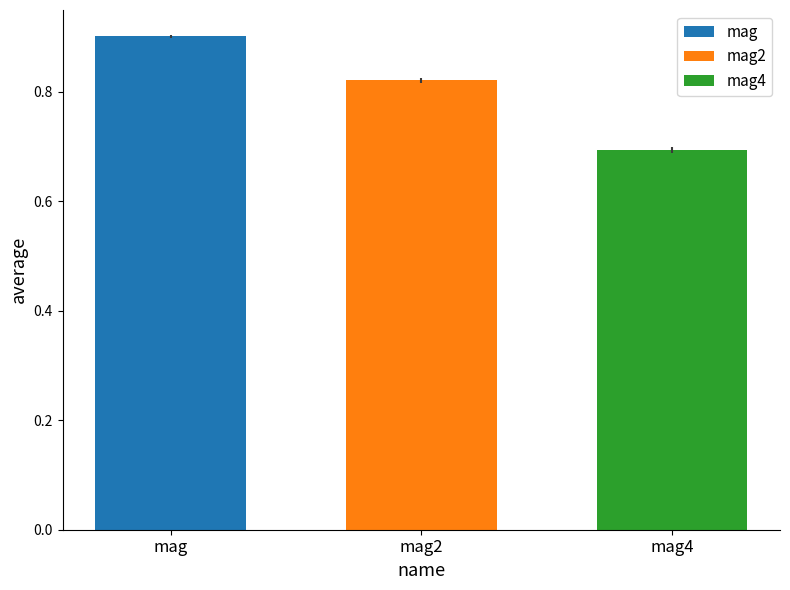

List the series in order of their overall mean, lowest first.

mag4, mag2, mag